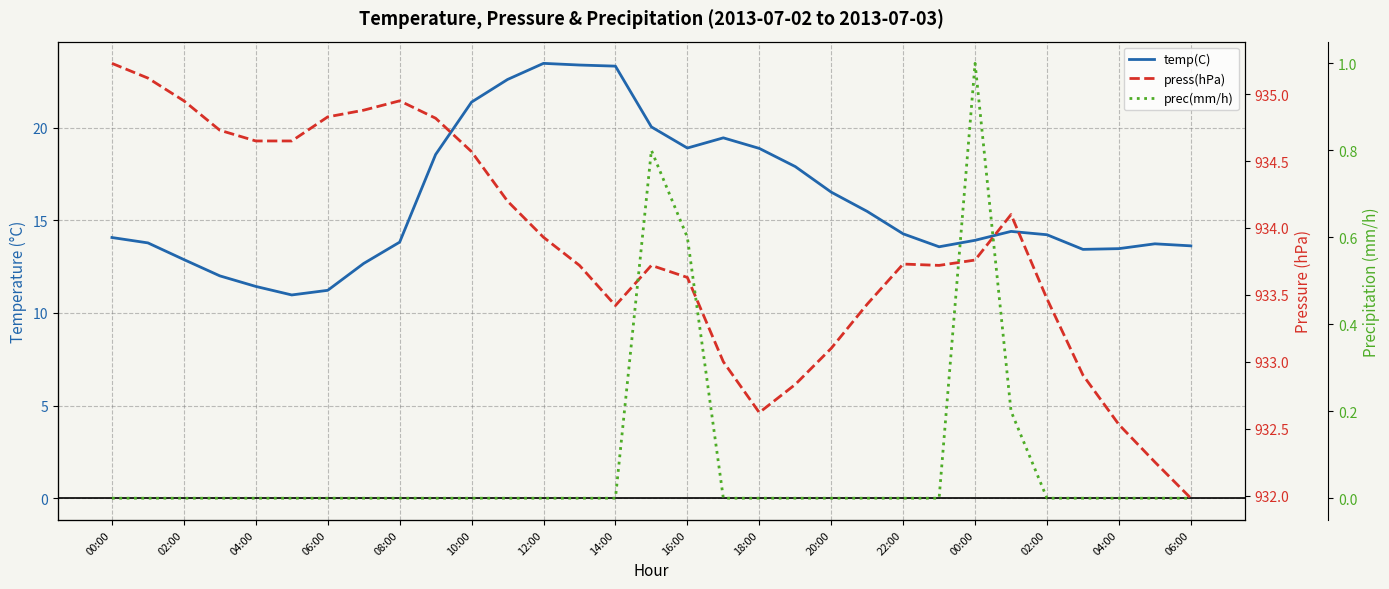

What is the sum of all press(hPa) values?

28949.4